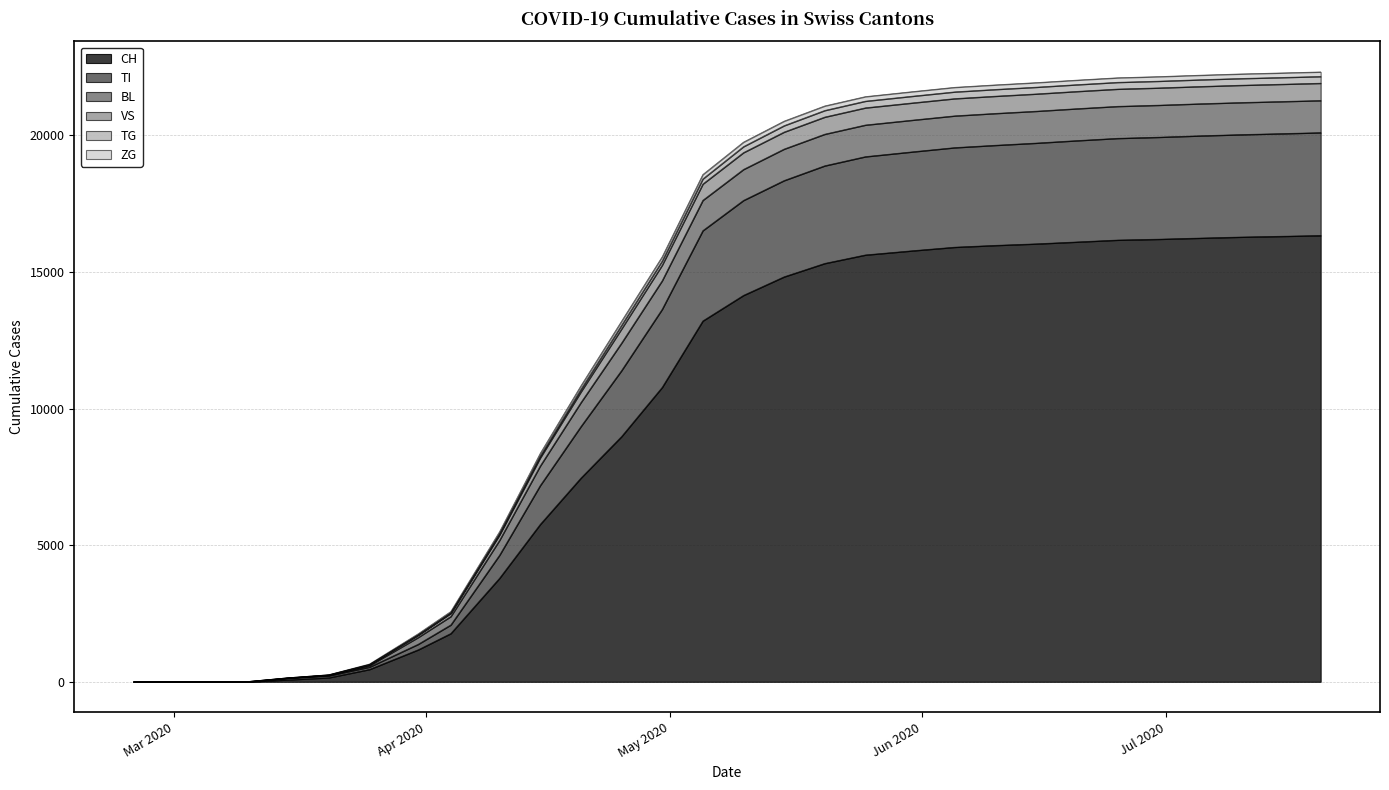

True or false: TI and TG cross at least once.

False